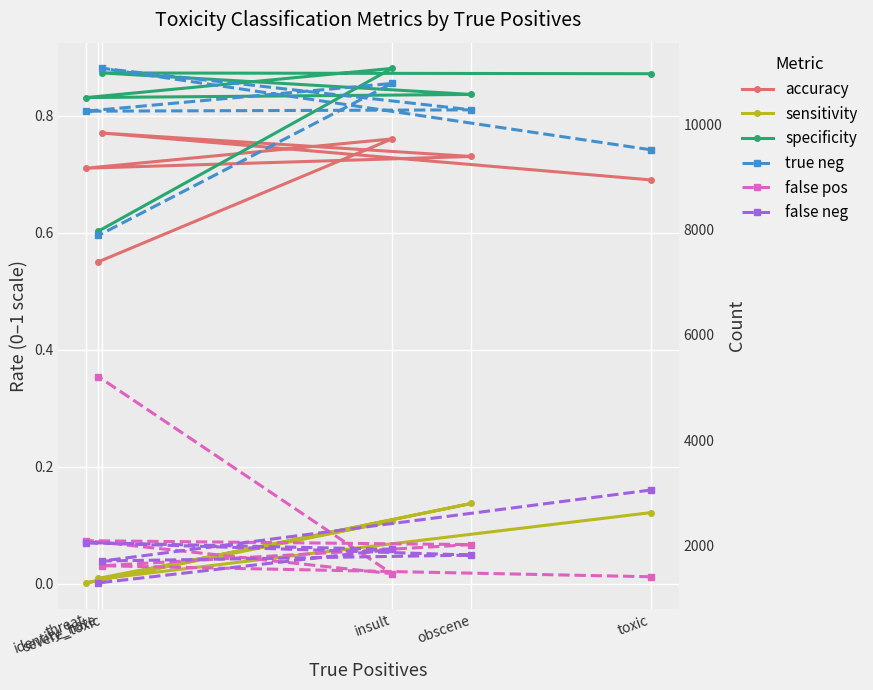

Is this an area chart (filled region under the line)?

No